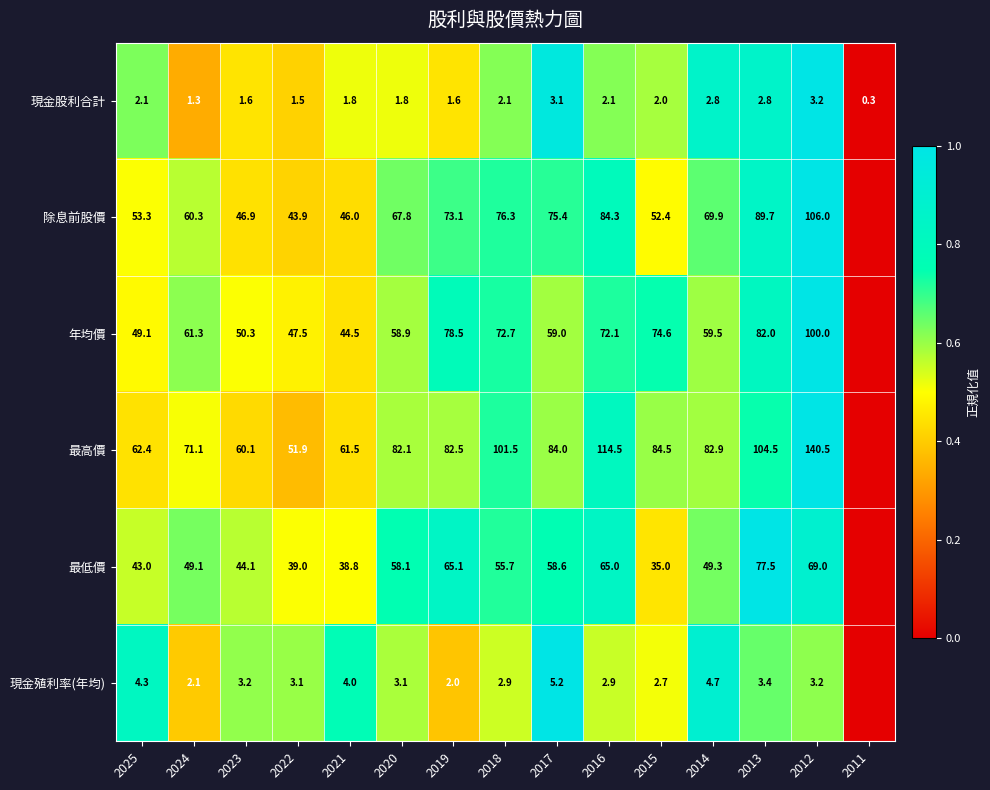

Which series changed the most between 2025 and 2024?

年均價